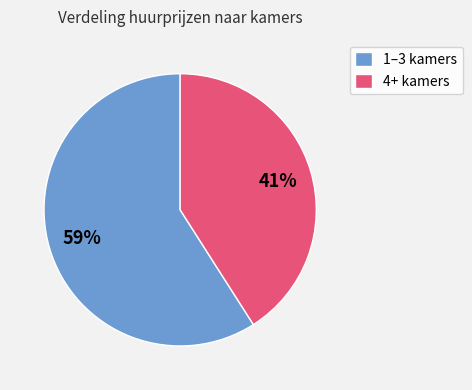

Approximately how many times larger is the value at 1–3 kamers compared to 4+ kamers?

1.4